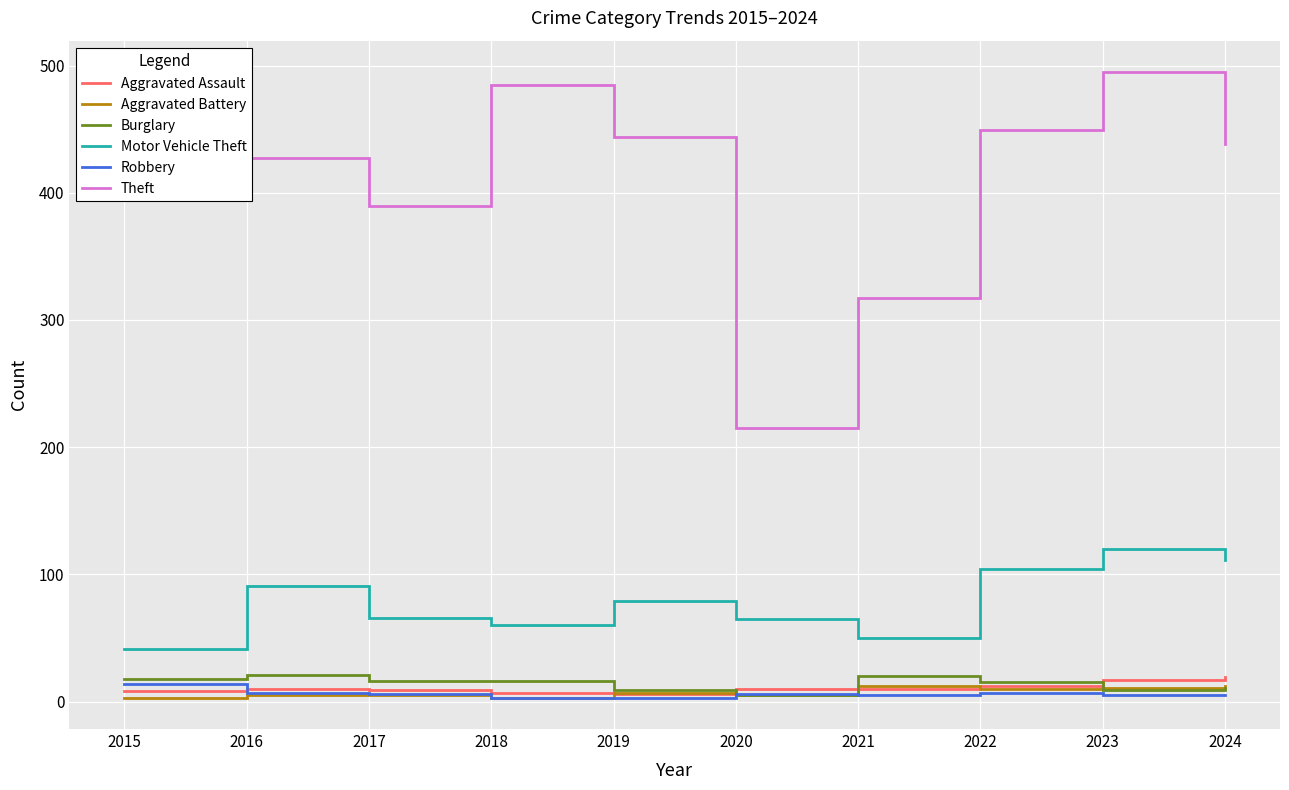

True or false: Theft and Aggravated Assault cross at least once.

False